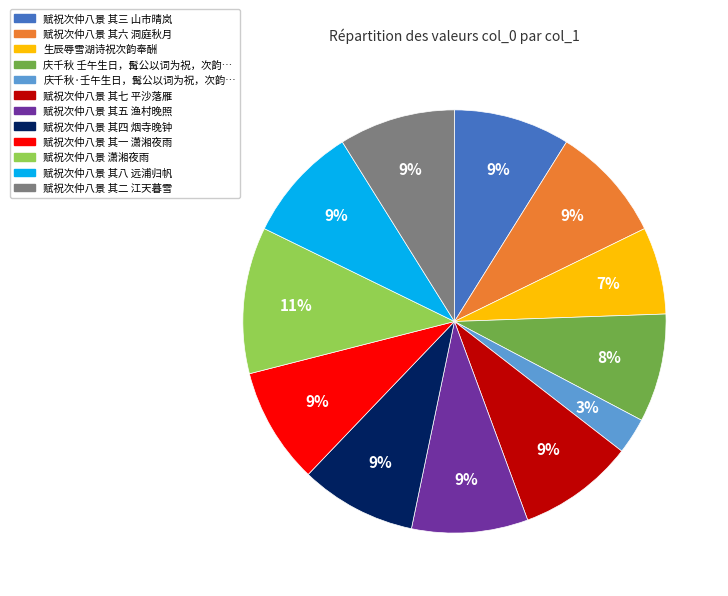

To the nearest percent, what is the average slice percentage?

8%